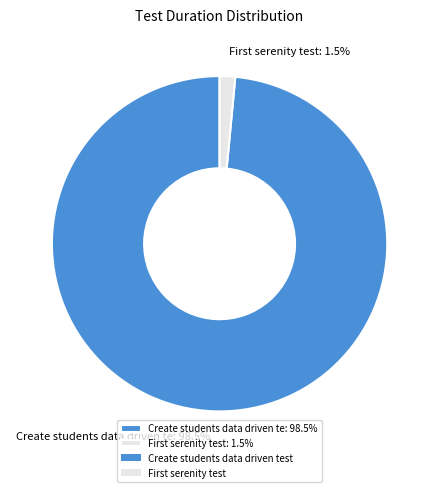

How many segments does this pie chart have?

2